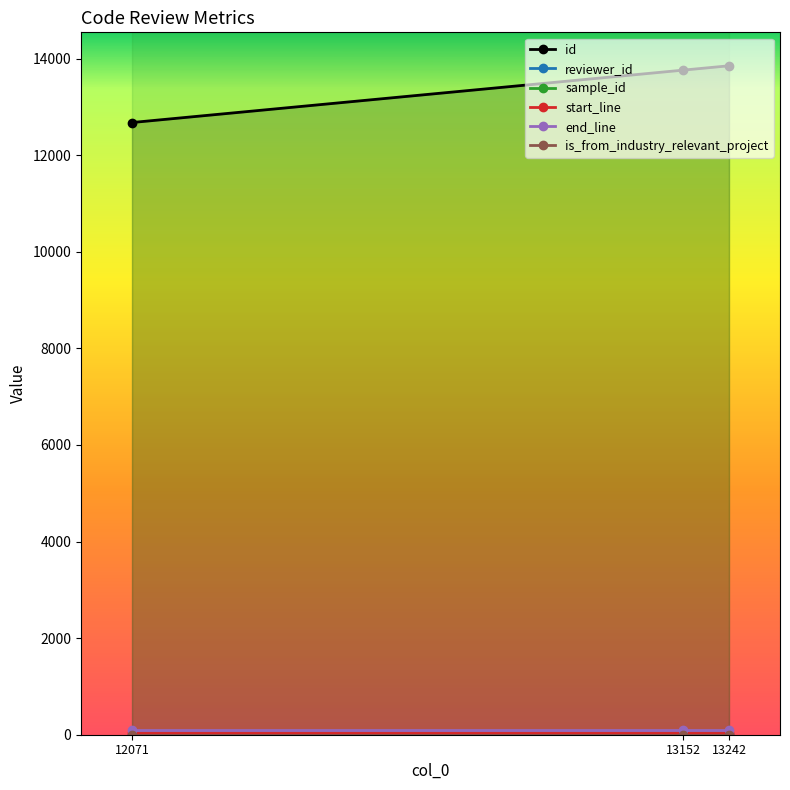

Where is is_from_industry_relevant_project nearest to the value 1?

12071